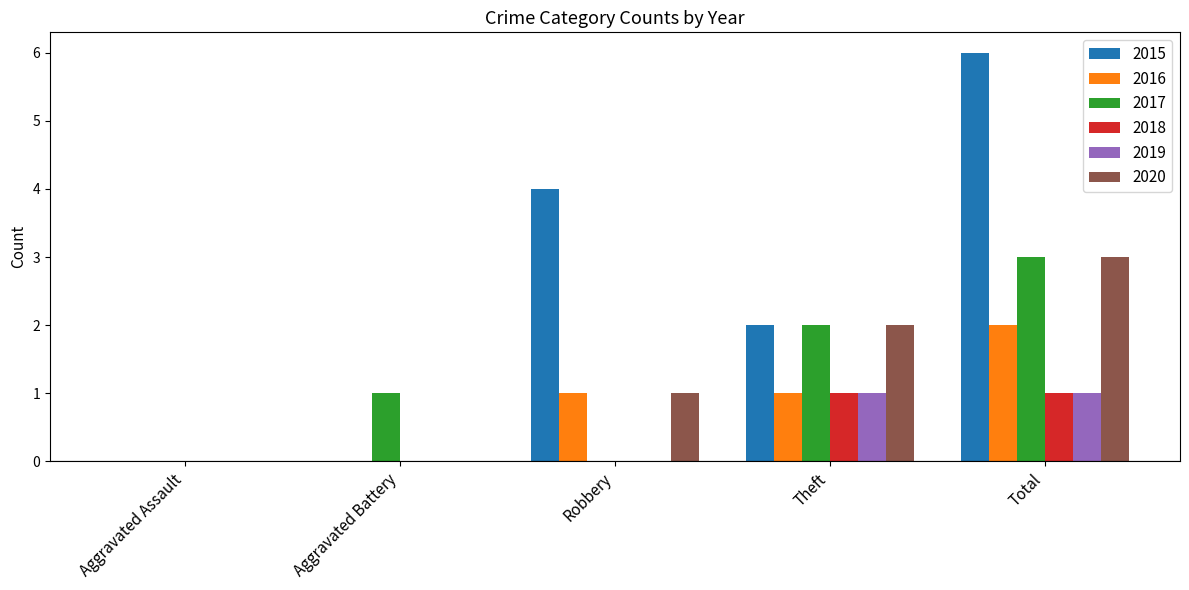

What are all the series names shown in the legend?

2015, 2016, 2017, 2018, 2019, 2020